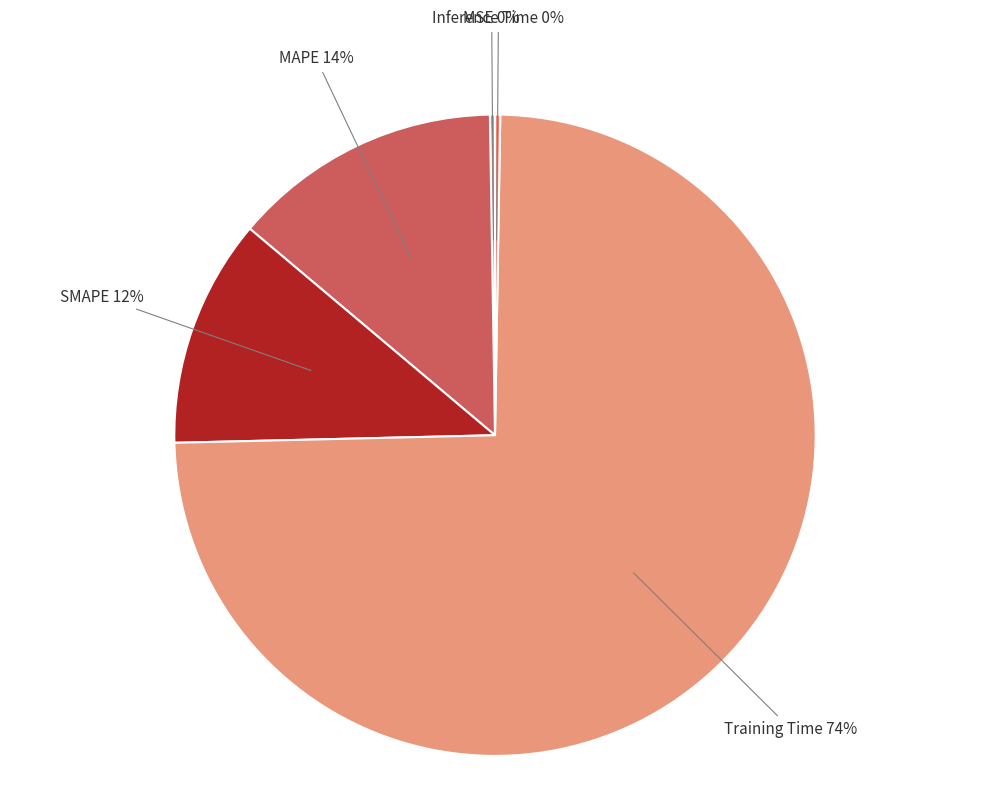

Which slice is the smallest?

MSE